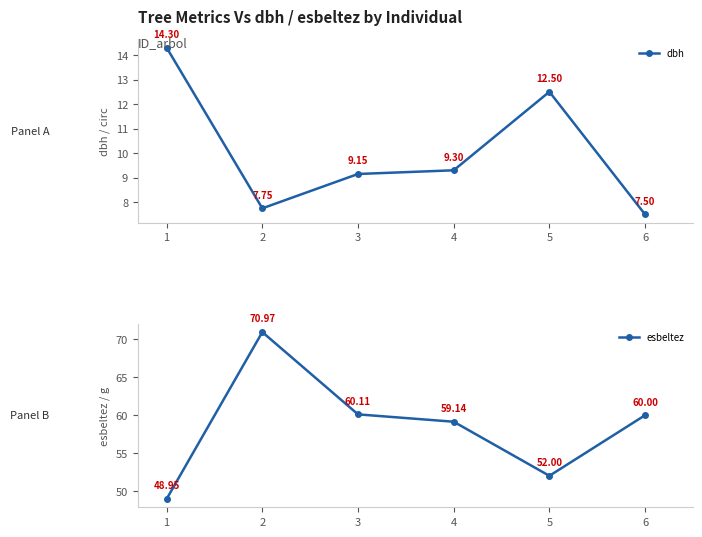

True or false: dbh and esbeltez cross at least once.

False